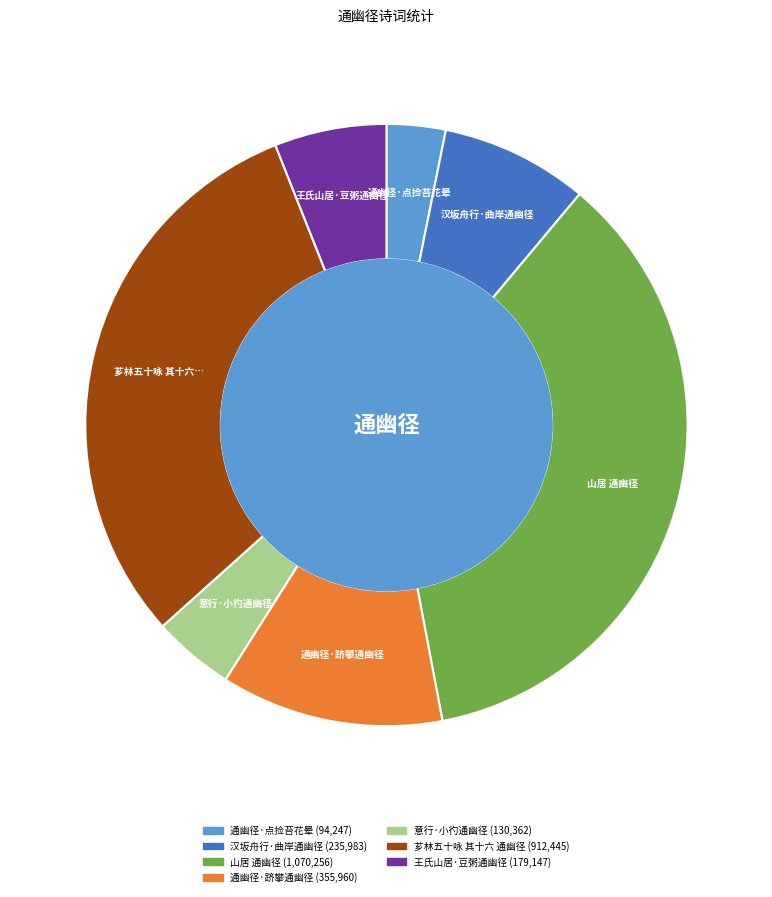

Rank the categories by value from lowest to highest.

通幽径·点捡苔花晕, 意行·小彴通幽径, 王氏山居·豆粥通幽径, 汉坂舟行·曲岸通幽径, 通幽径·跻攀通幽径, 芗林五十咏 其十六 通幽径, 山居 通幽径